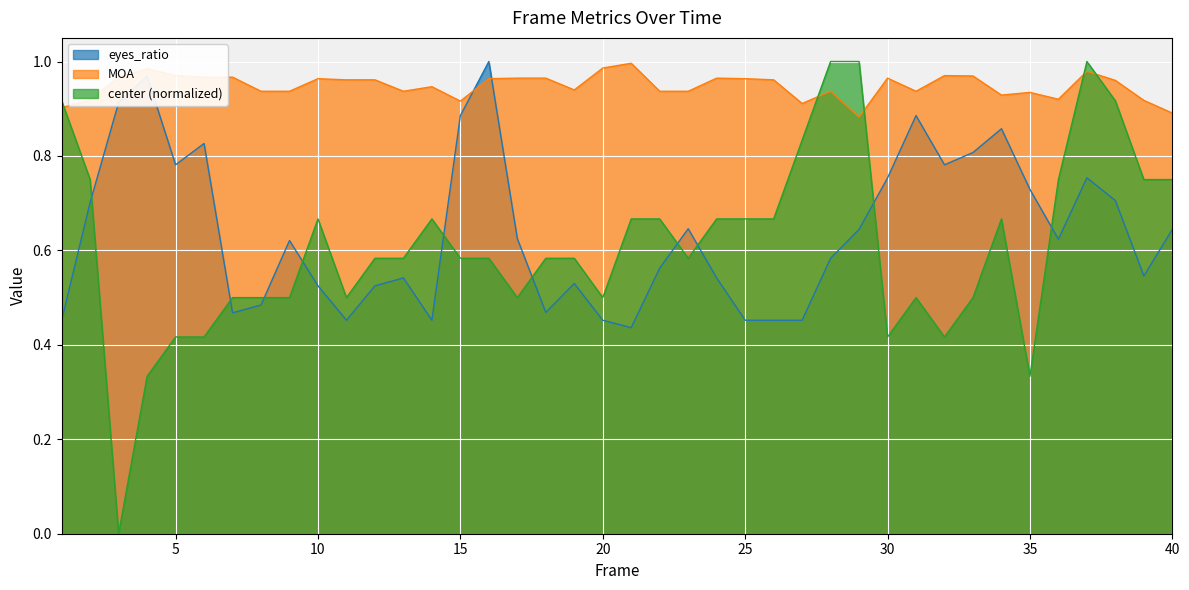

How many times do eyes_ratio and center cross each other?

10